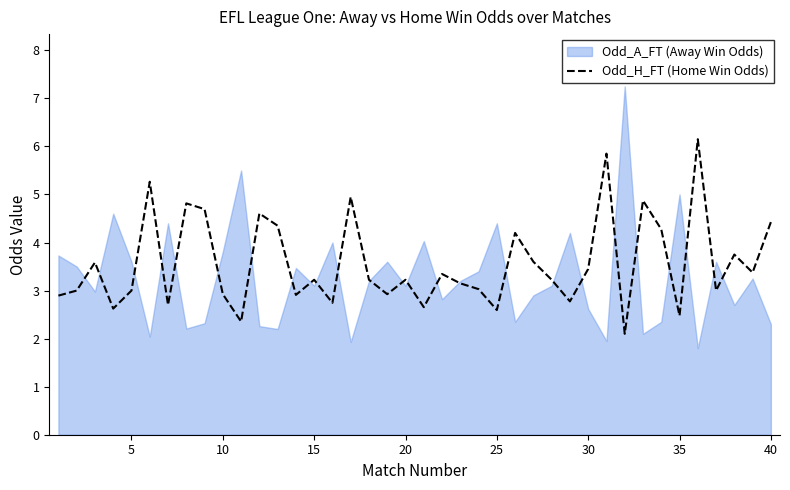

What is the lowest value of the Odd_H_FT (Home Win Odds) series?

2.1